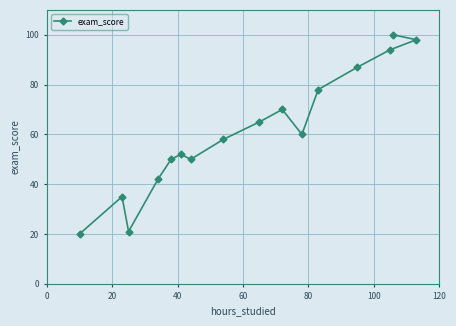

Reading left to right, what are all the values shown in this chart?

20	35	21	42	50	52	50	58	65	70	60	78	87	94	100	98